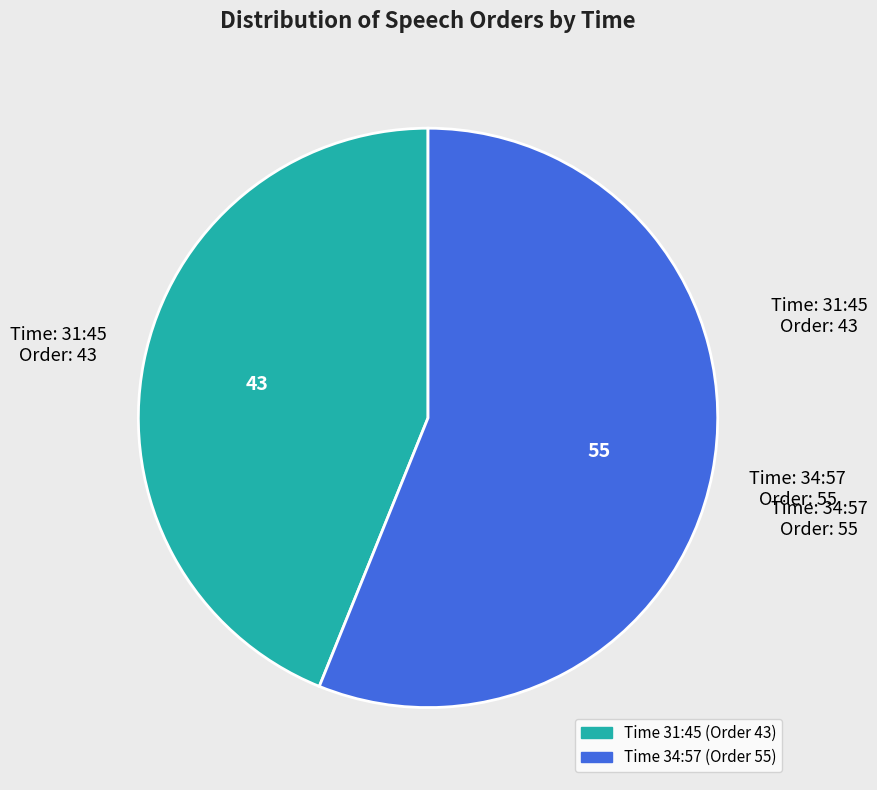

Does any single category account for the majority?

Yes